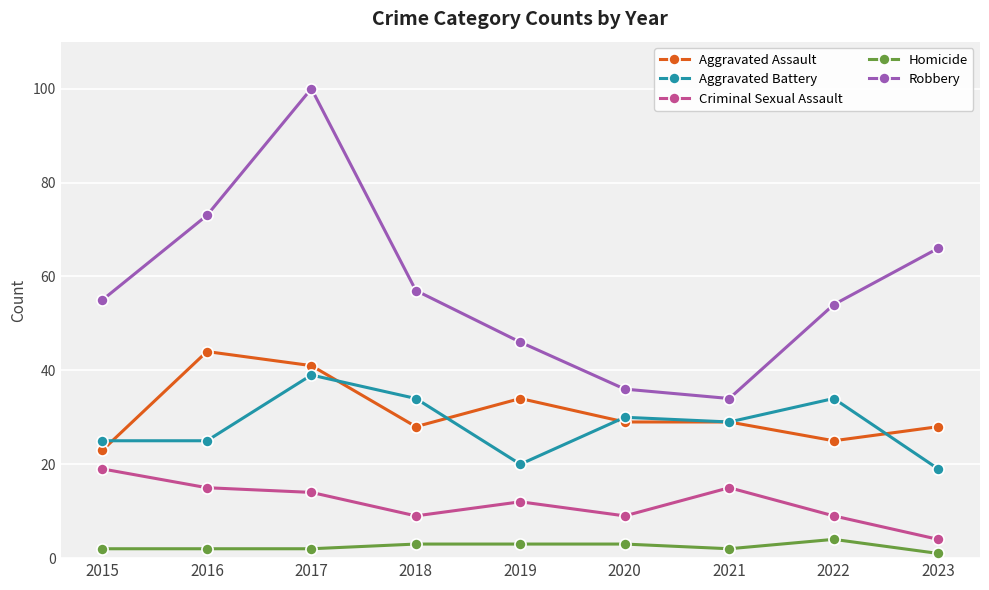

How many interior local peaks does the Aggravated Battery series have?

3